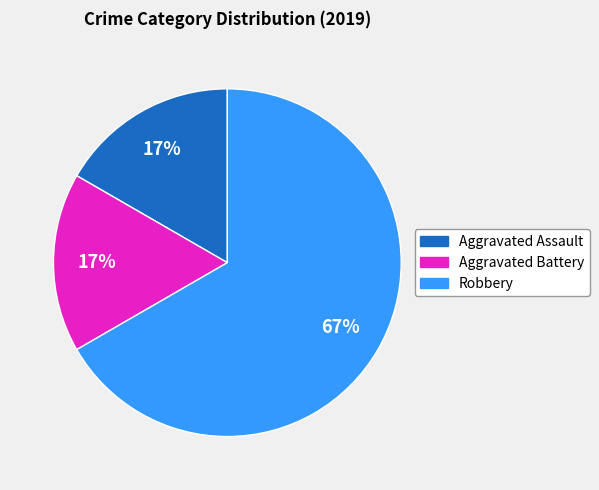

Do Aggravated Assault and Aggravated Battery together represent more than half of the pie?

No